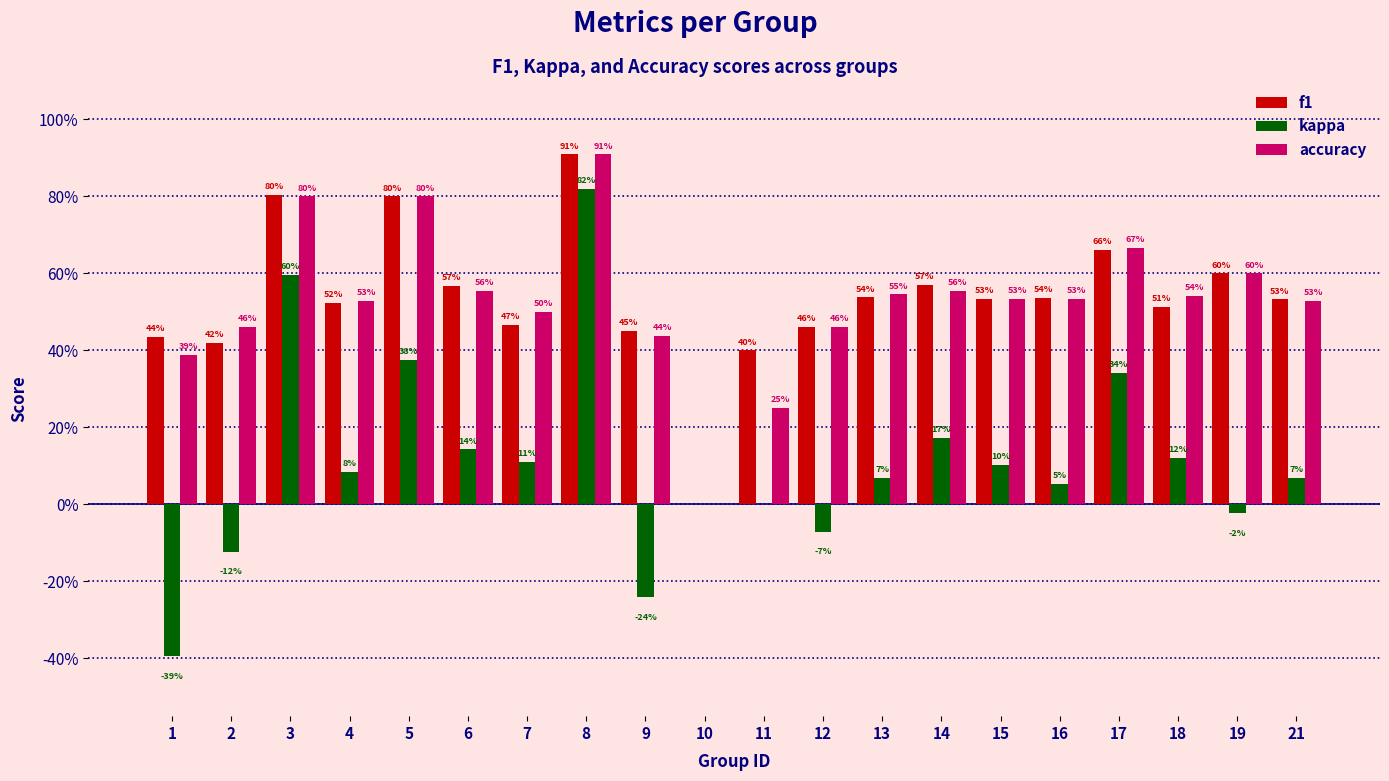

What are all the series names shown in the legend?

f1, kappa, accuracy